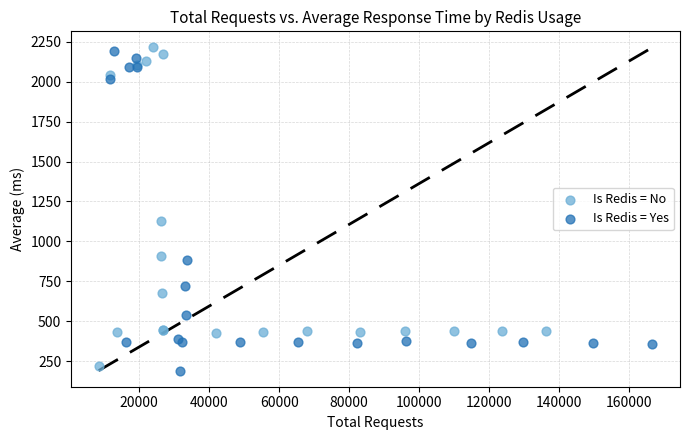

Which series contains the lowest Y value?

Is Redis = Yes